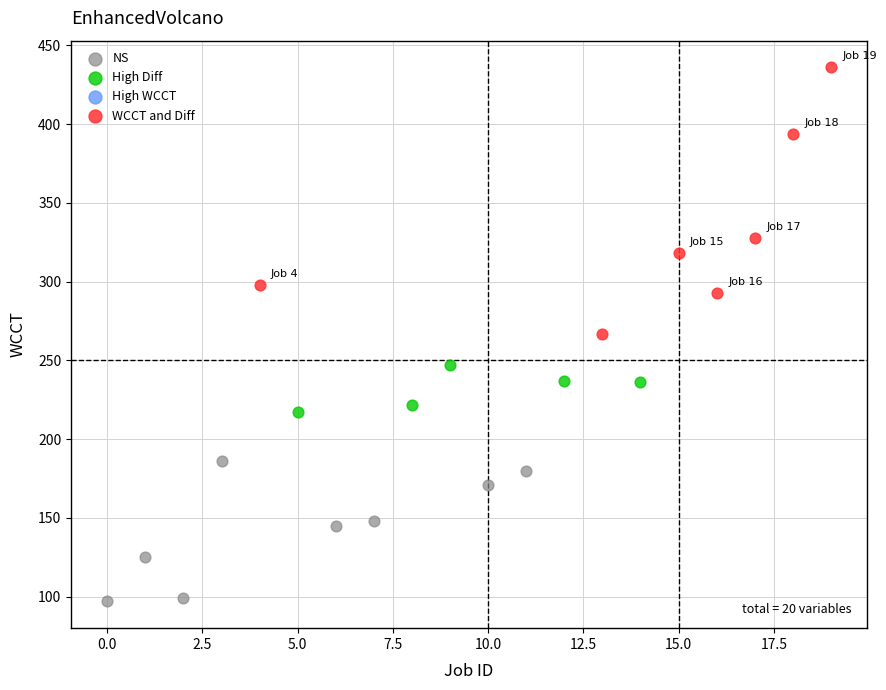

Which series contains the highest Y value?

WCCT and Diff